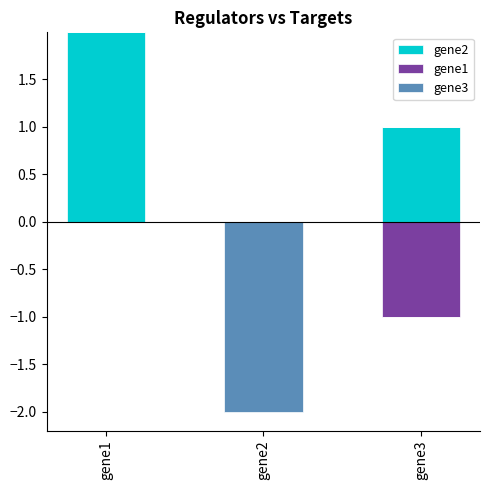

What is the sum of the gene2 values at gene3 and gene2?

1.0